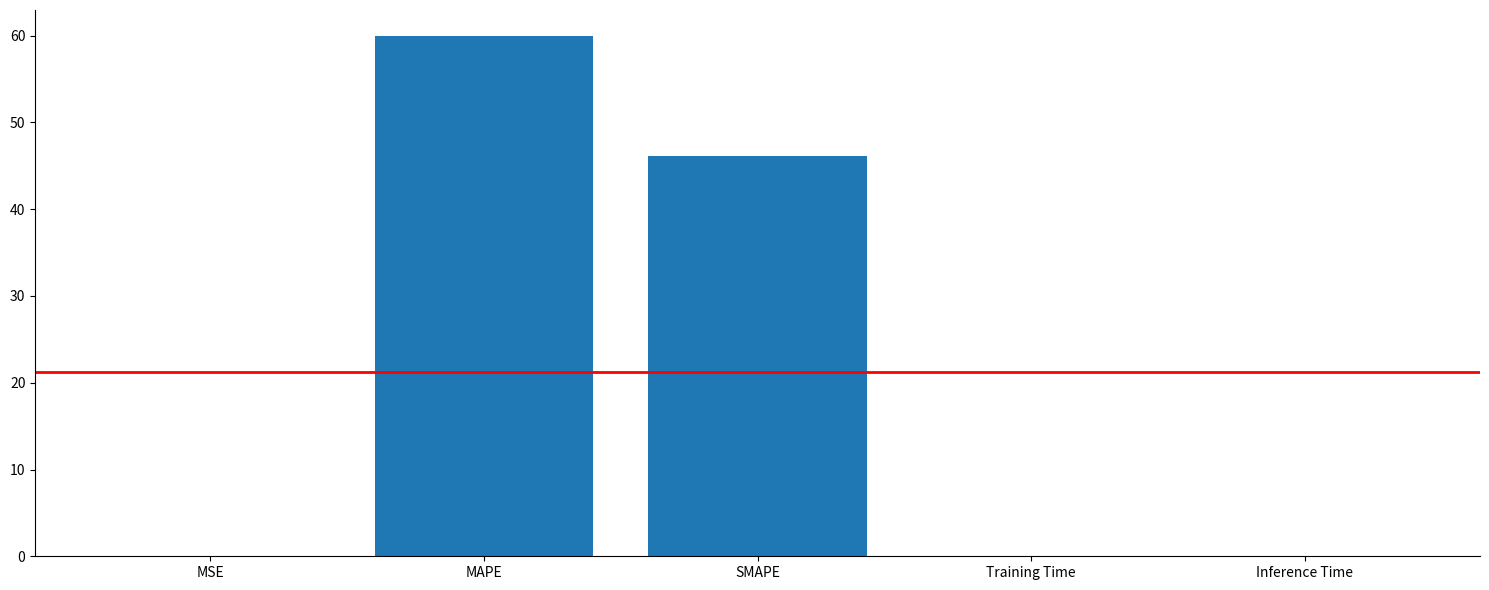

True or false: the data shows 96.3 at MAPE.

False